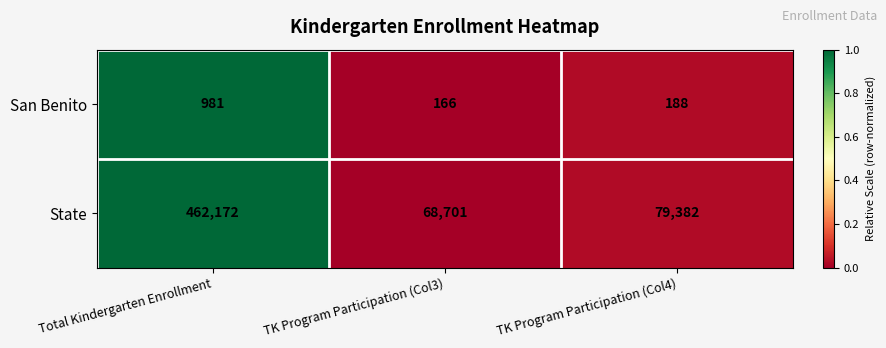

What is the total value across all series at TK Program Participation (Col4)?

79570